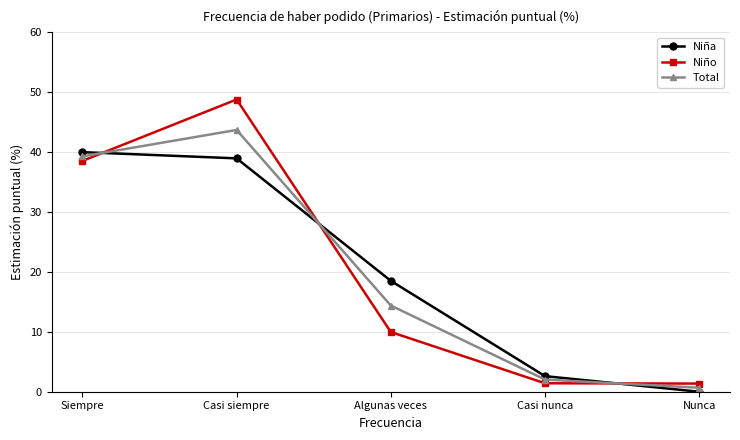

Is it true that Niña equals 2.6 at Casi nunca?

True